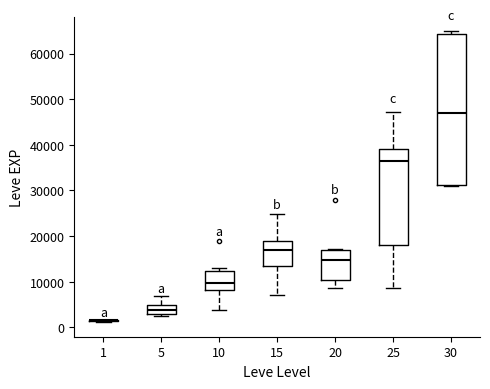

Which box is the tallest, from its lower edge to its upper edge?

30